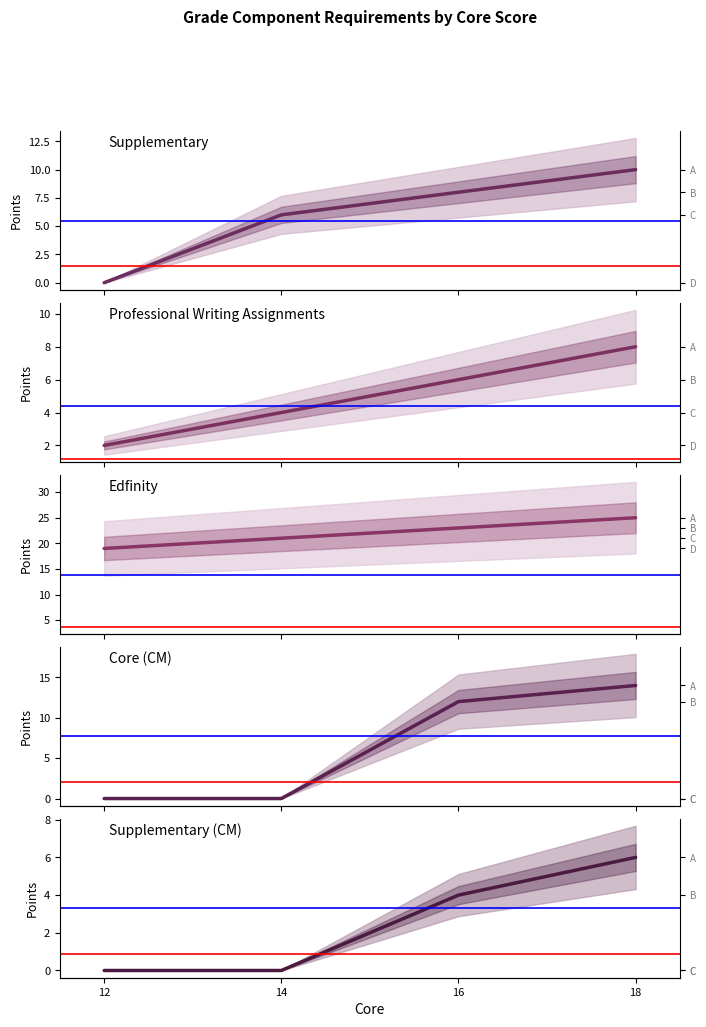

What are all the series names shown in the legend?

Supplementary, Professional Writing Assignments, Edfinity, Core (CM), Supplementary (CM)